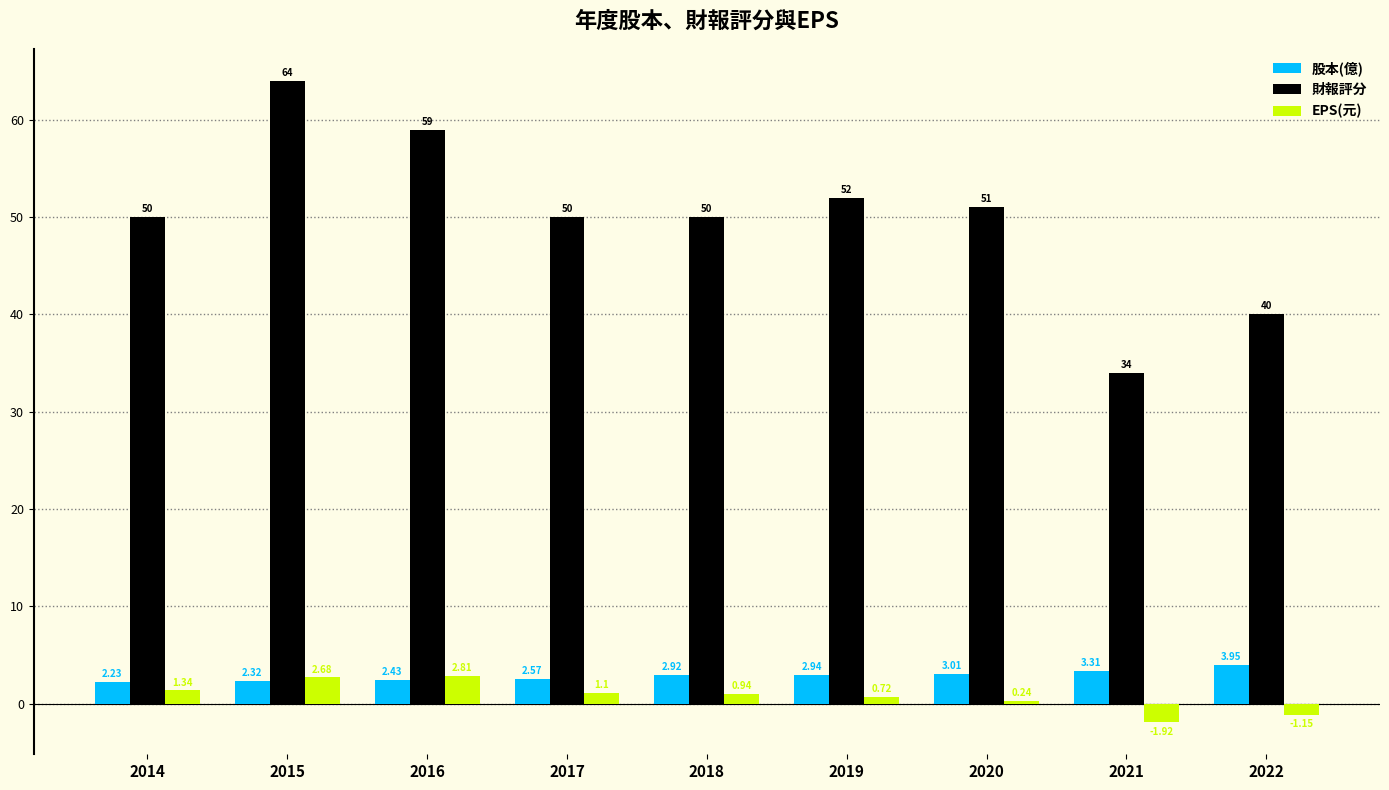

What is the difference between the second highest and minimum values in the 財報評分 series?

25.0